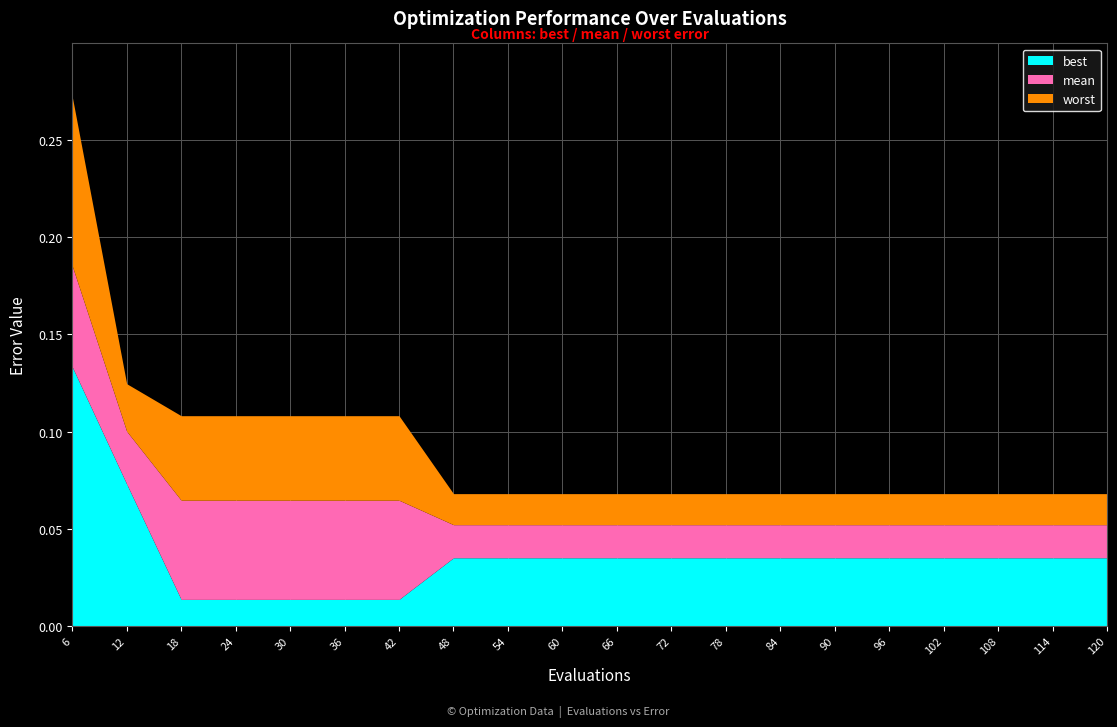

At which category is the sum across all series the highest?

6